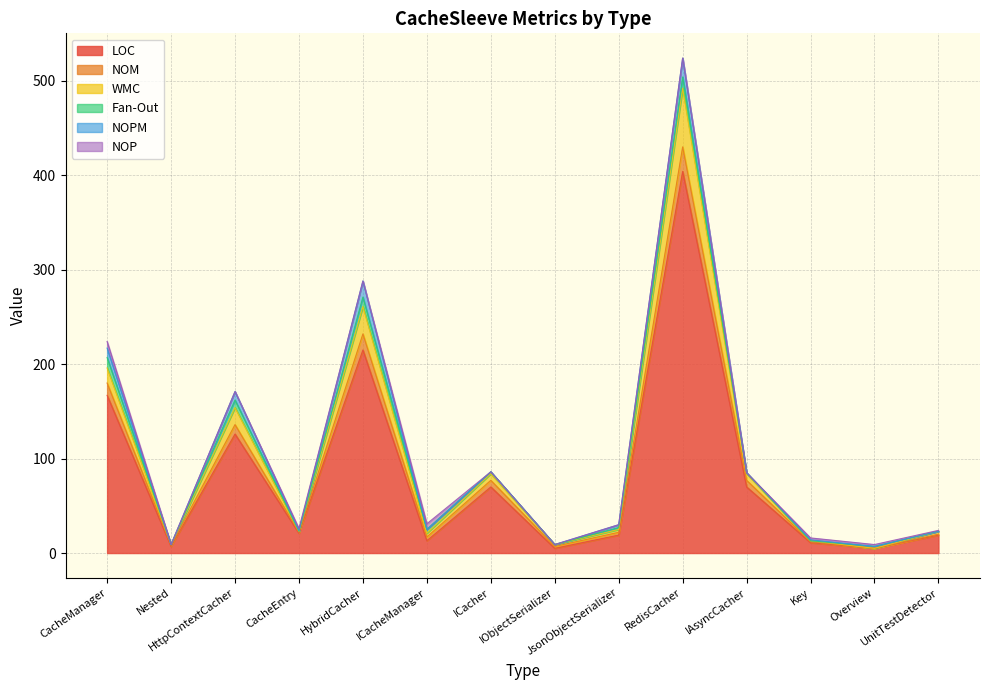

What is the maximum value for LOC?

404